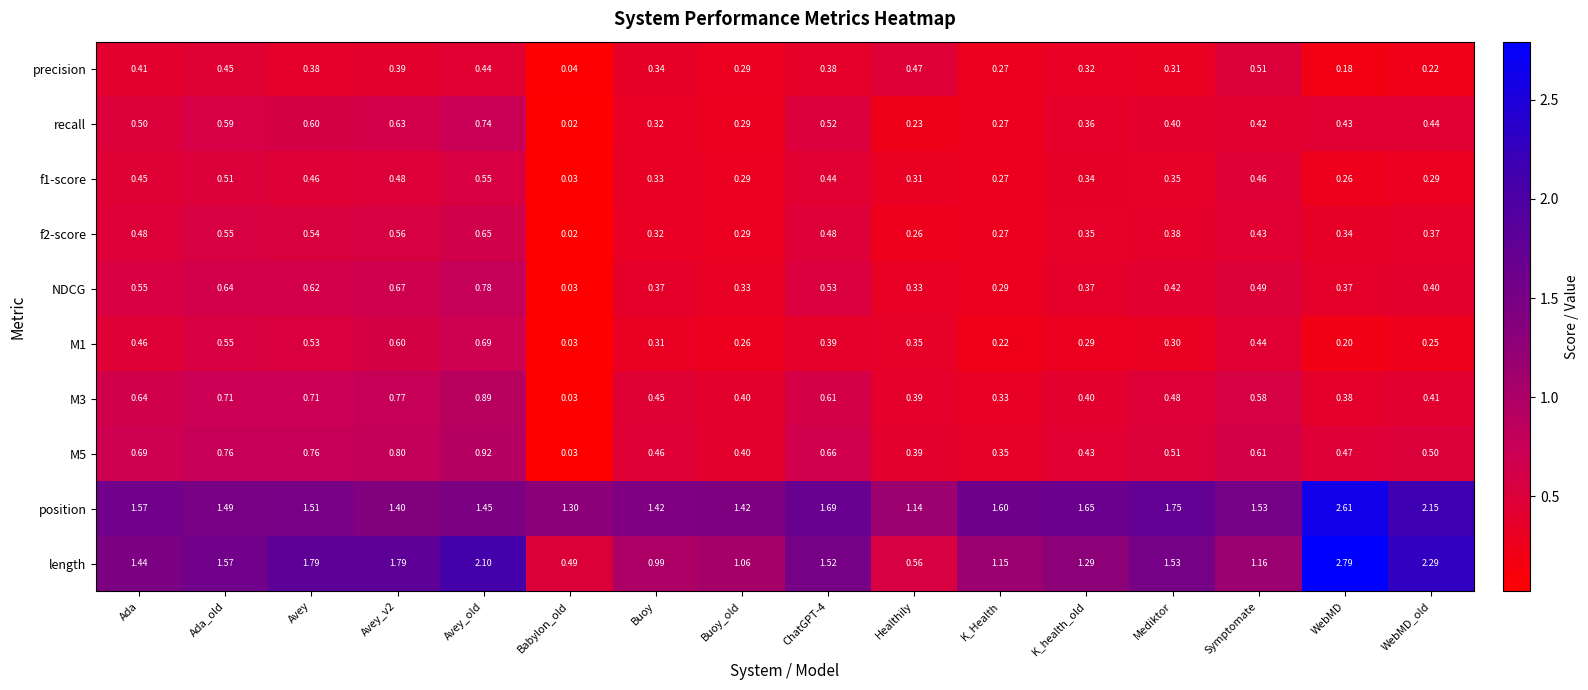

Which series has the largest total across all categories?

position